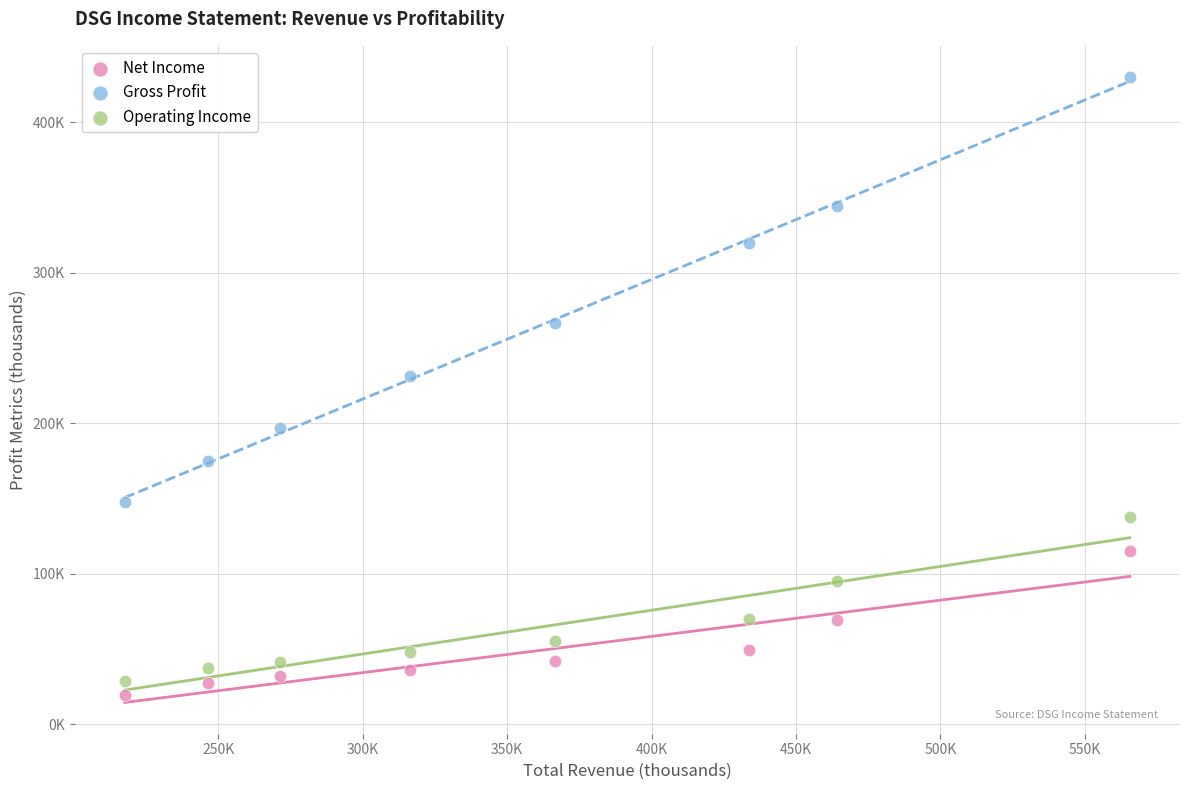

Which series contains the highest Y value?

Gross Profit